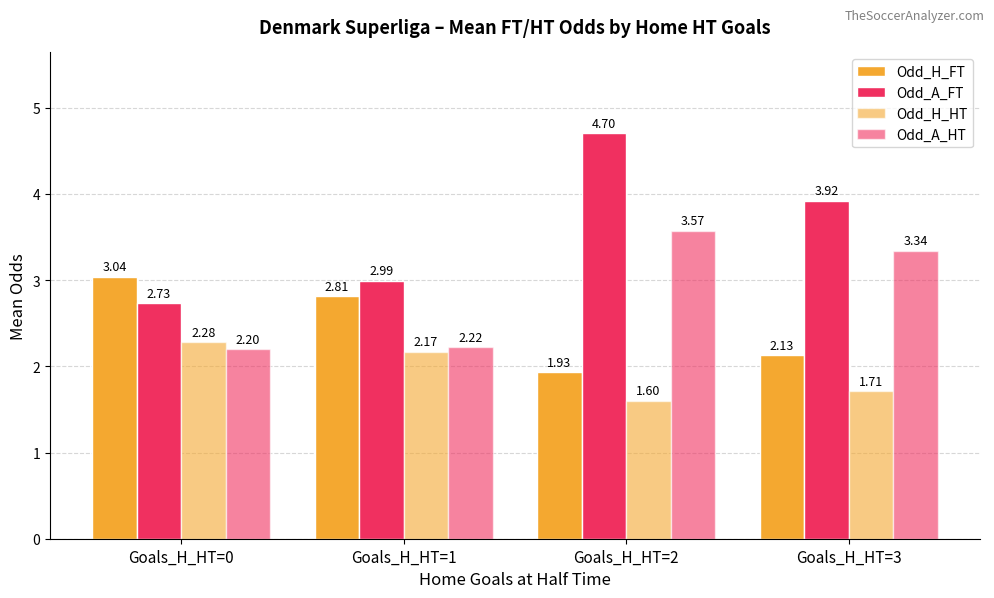

How many data points in Odd_H_FT are above 2?

3